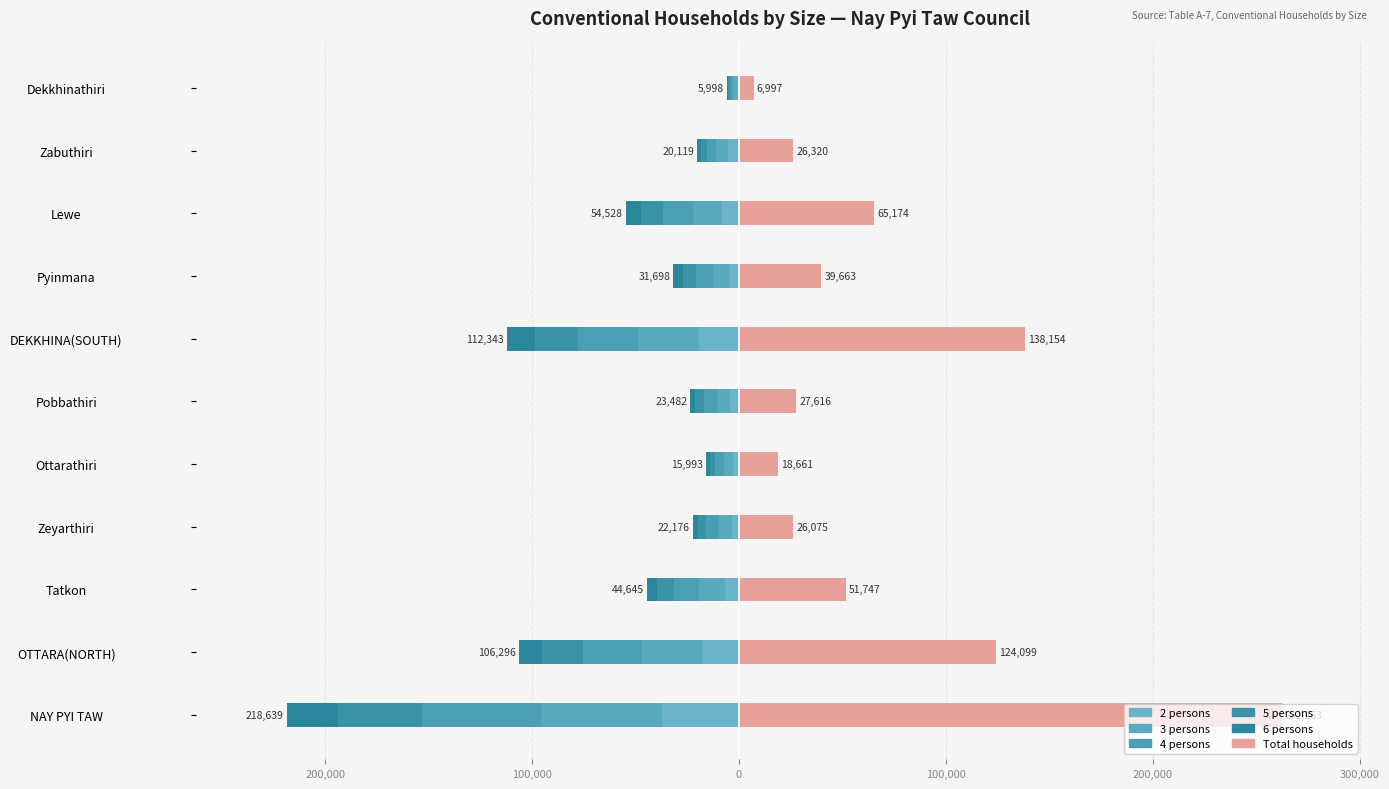

What is the sum of all 2 persons values?

-111120